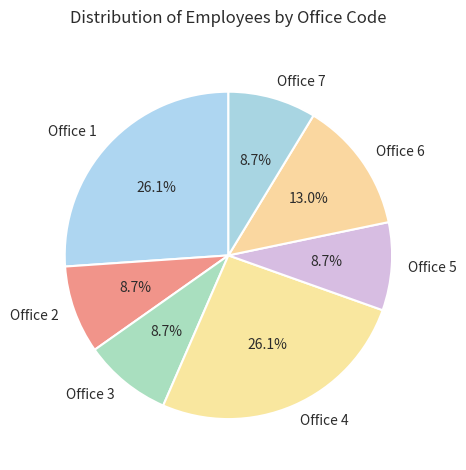

Between Office 1 and Office 2, which is larger?

Office 1